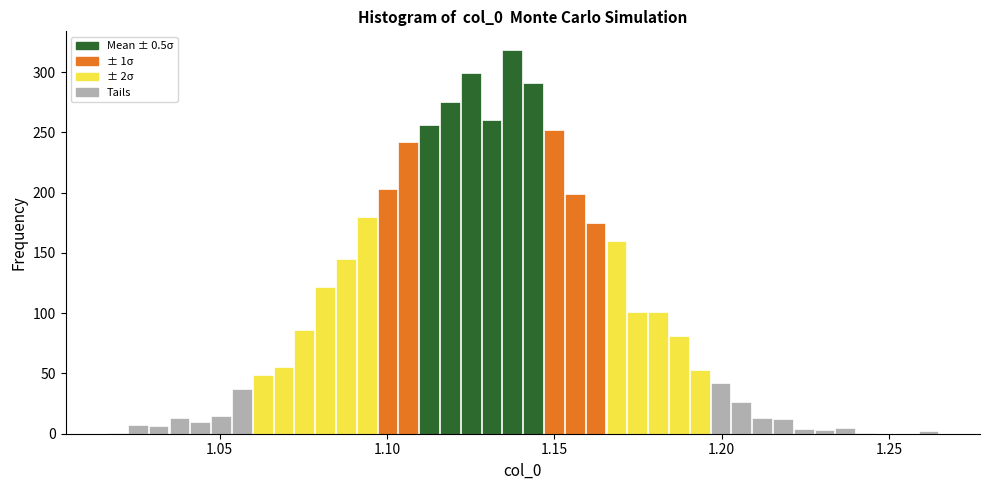

Read against the x-axis, roughly where is the centre of the tallest bar?

1.135